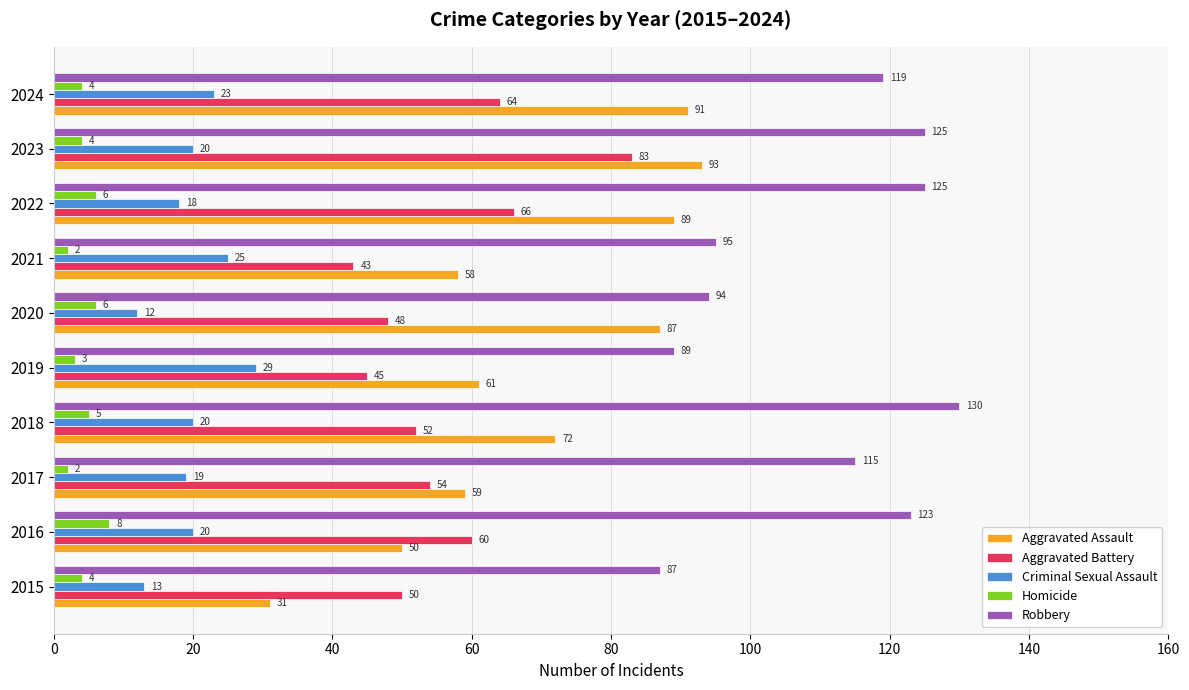

Which series has the largest range (max minus min)?

Aggravated Assault